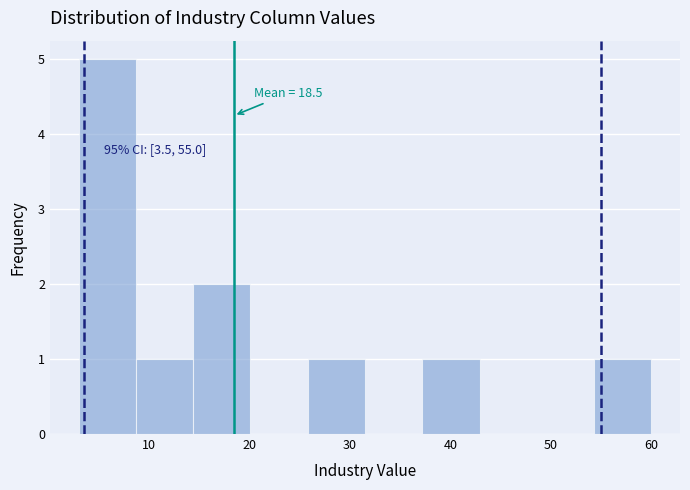

Which range on the x-axis has the tallest bar?

3.0 to 8.7